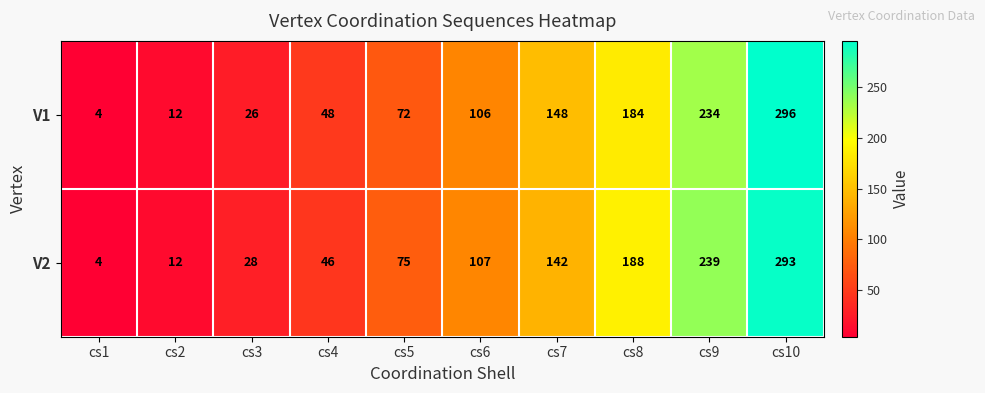

Which series has the largest total across all categories?

V2